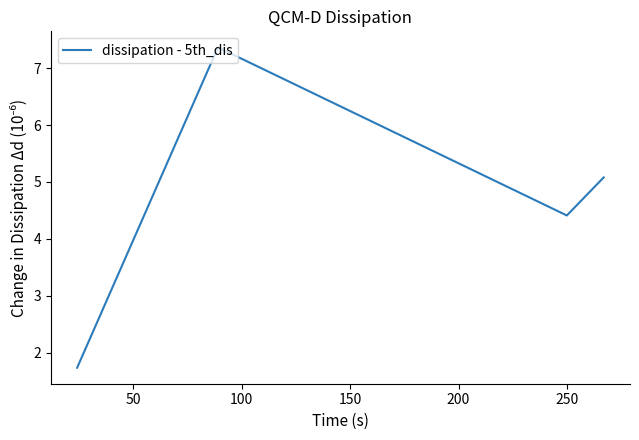

Is this an area chart (filled region under the line)?

No